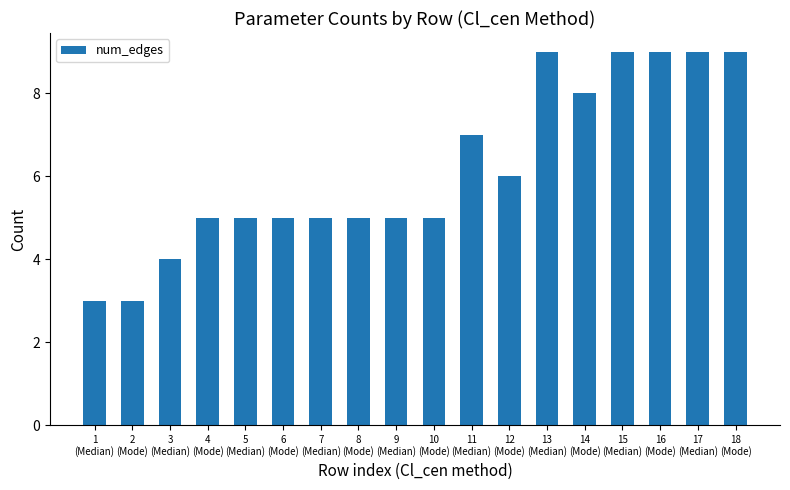

What is the maximum value shown in the chart?

9